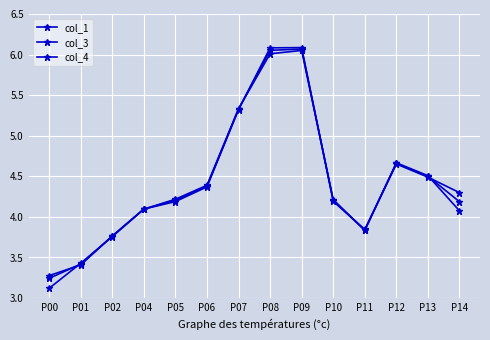

Count the number of categories in the chart.

14